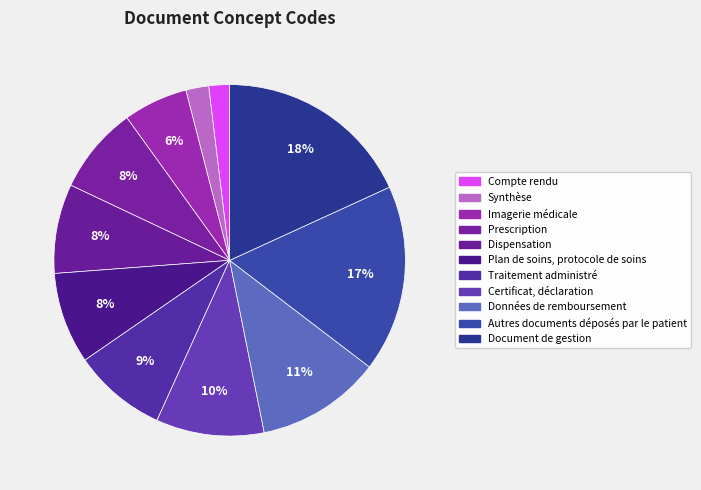

Rank the categories by value from highest to lowest.

Document de gestion, Autres documents déposés par le patient, Données de remboursement, Certificat, déclaration, Traitement administré, Plan de soins, protocole de soins, Dispensation, Prescription, Imagerie médicale, Synthèse, Compte rendu